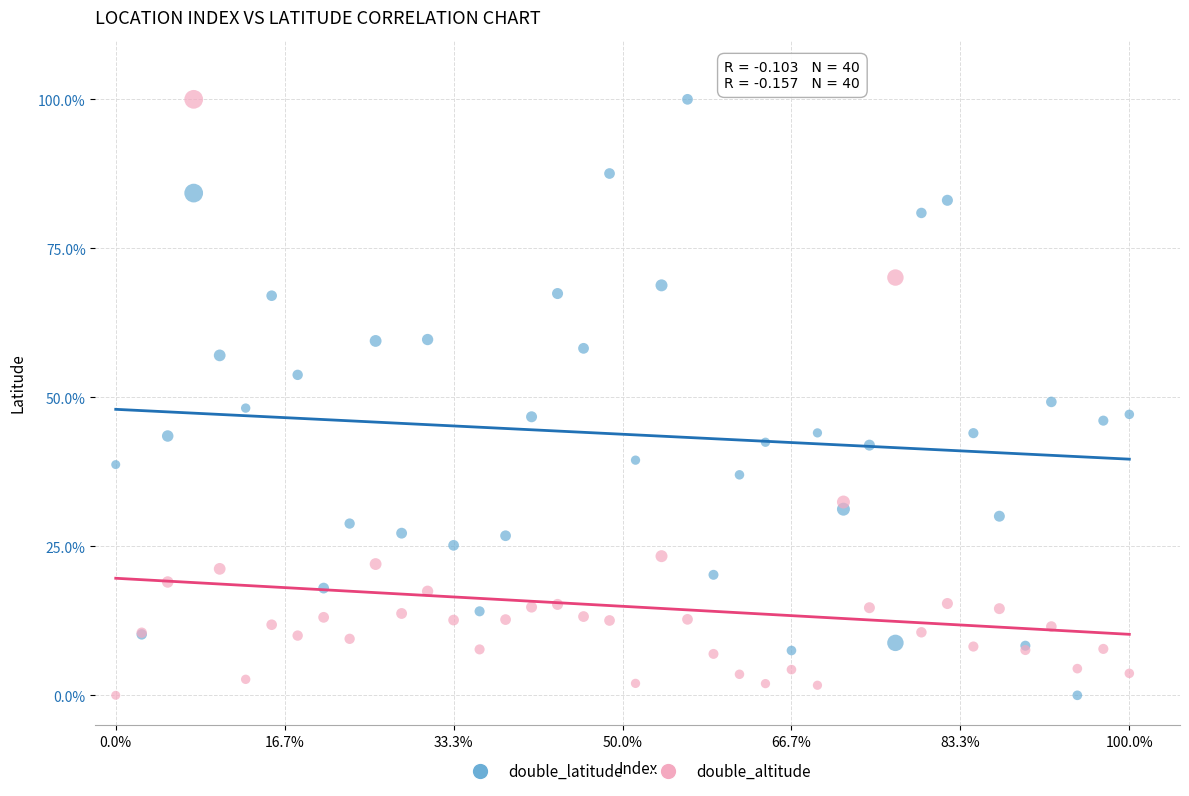

What are all the series names shown in the legend?

double_latitude, double_altitude